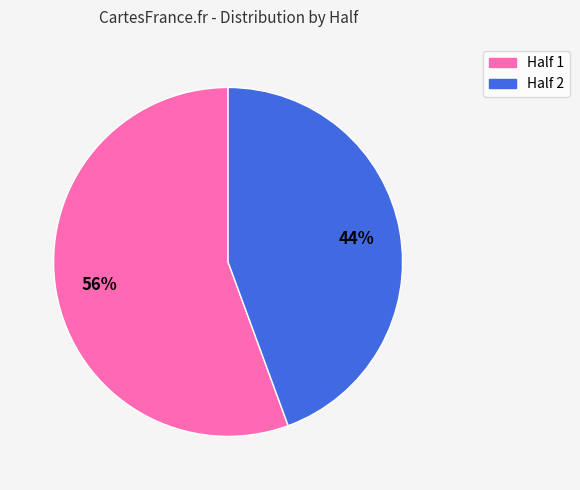

Does Half 1 account for over 50% of the chart?

Yes